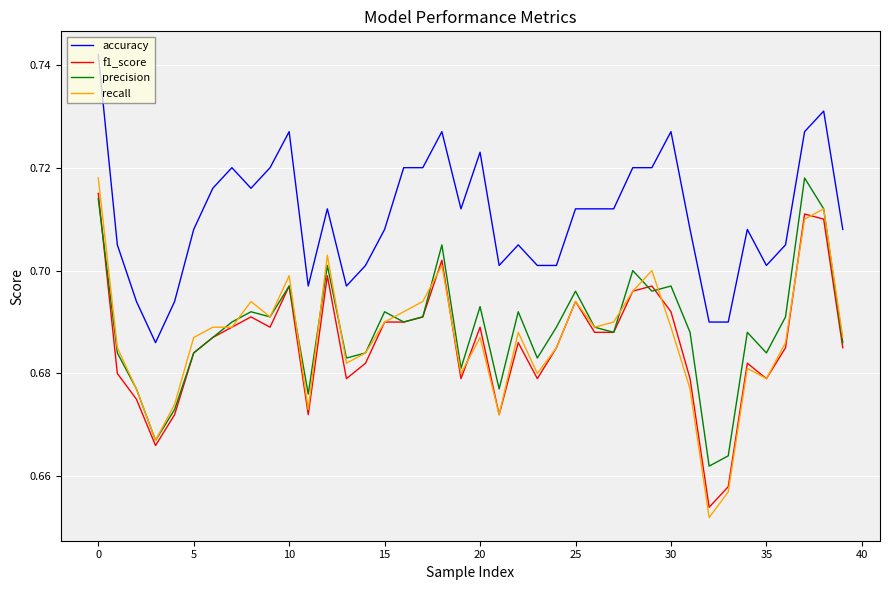

Which series has the largest range (max minus min)?

recall